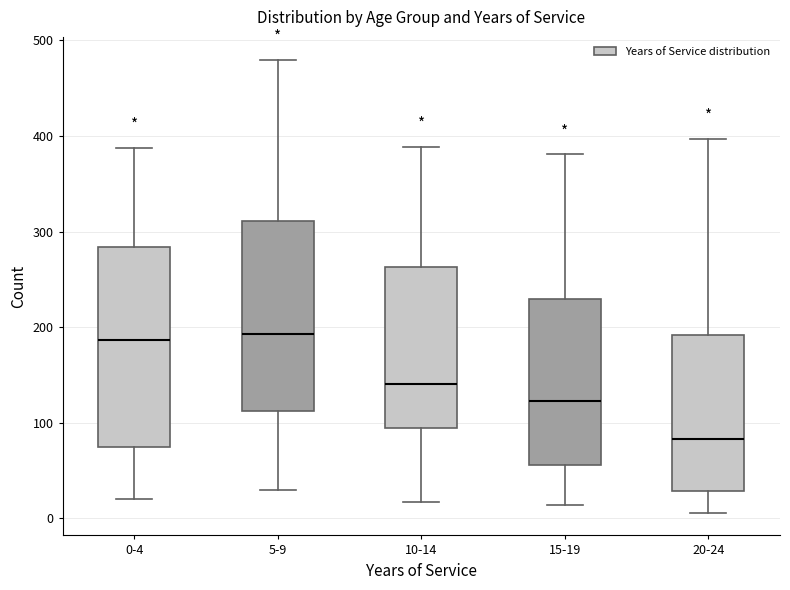

Reading left to right, read every box against the y-axis: the position of its median line, the range the box covers, and the ends of its whiskers. The values are not printed on the chart, so give them approximately, as read against the axis.

0-4: median 190, box 80 to 280, whiskers 20 to 390
5-9: median 190, box 110 to 310, whiskers 30 to 480
10-14: median 140, box 90 to 260, whiskers 20 to 390
15-19: median 120, box 60 to 230, whiskers 10 to 380
20-24: median 80, box 30 to 190, whiskers 10 to 400